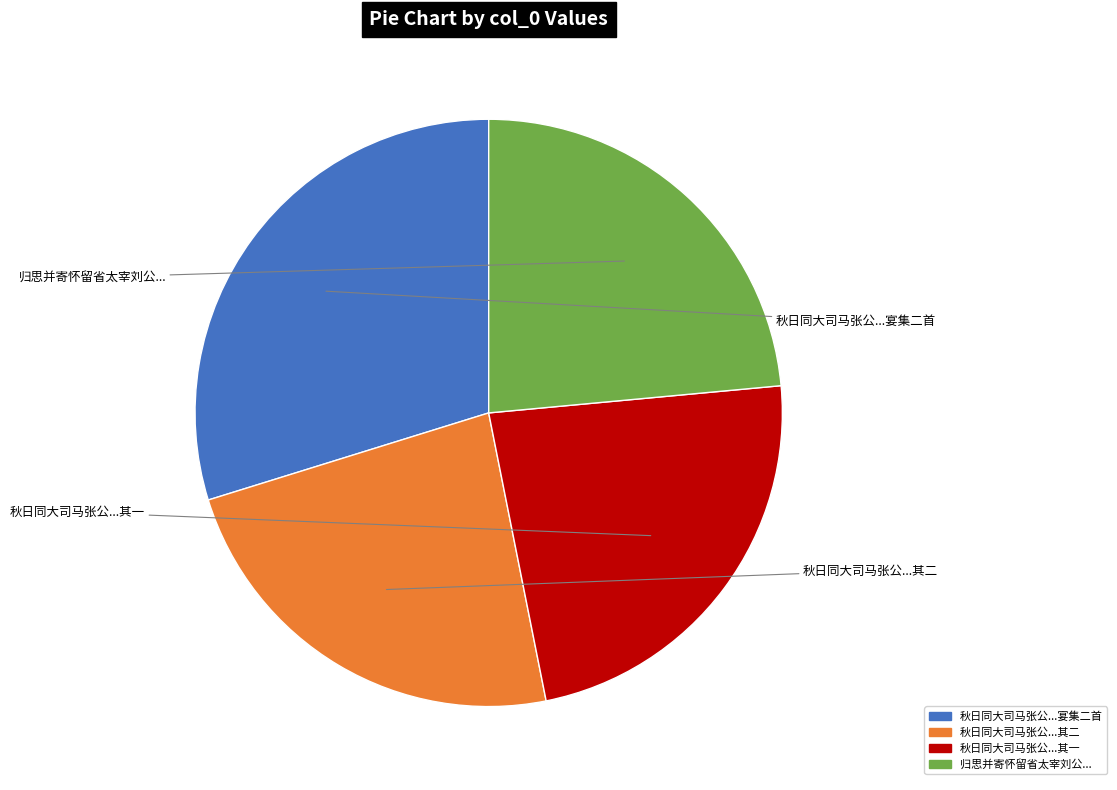

Does any single category account for the majority?

No